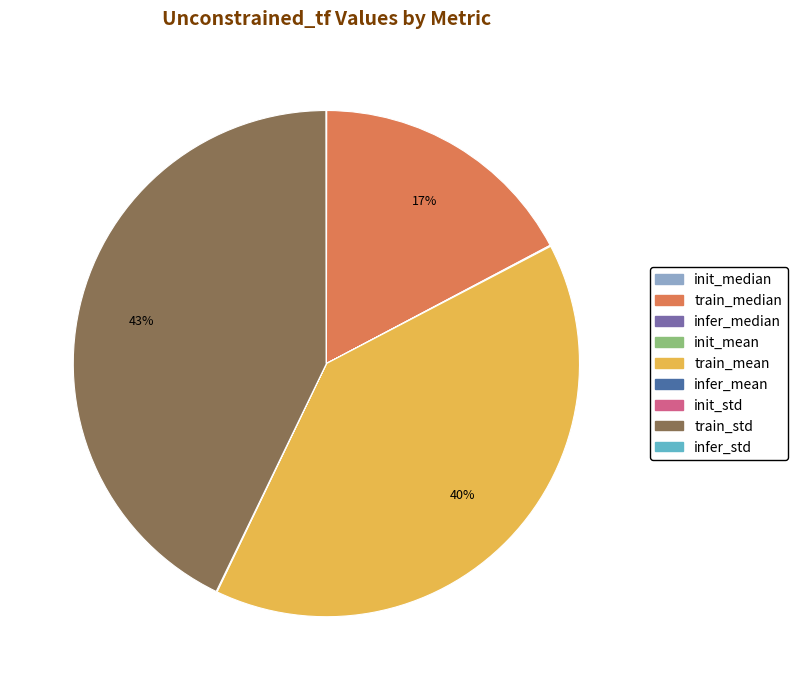

To the nearest percent, what is the difference between the largest and smallest slice percentages?

43%